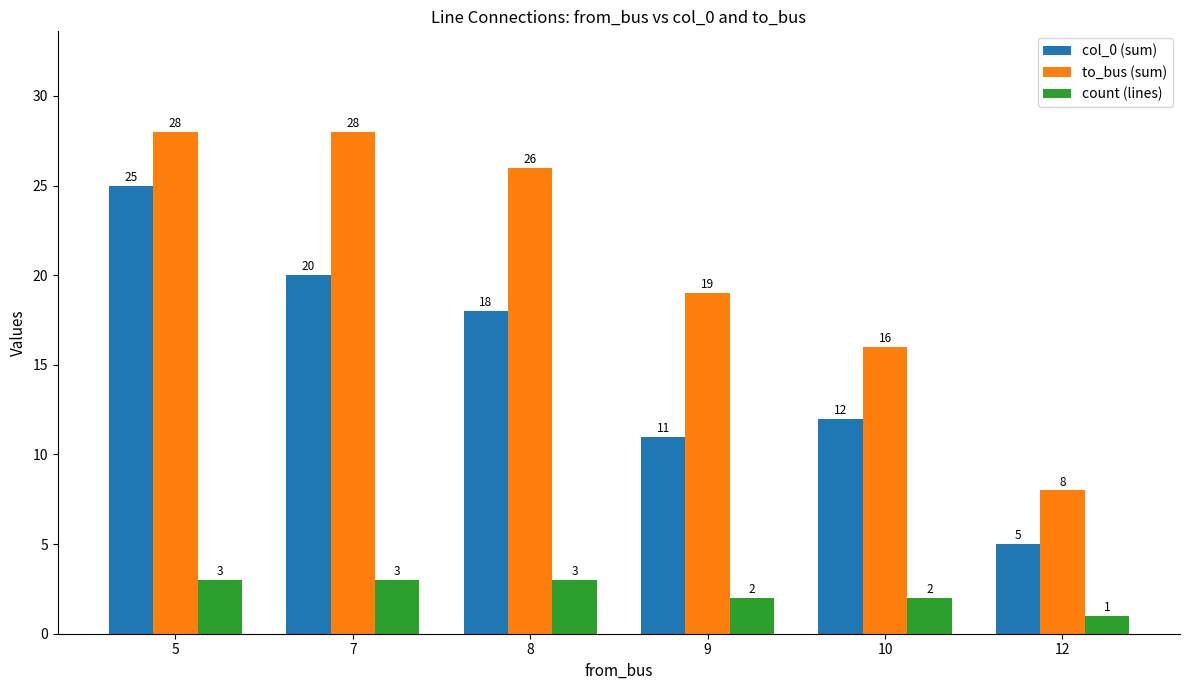

List the series in order of their overall mean, lowest first.

count (lines), col_0 (sum), to_bus (sum)